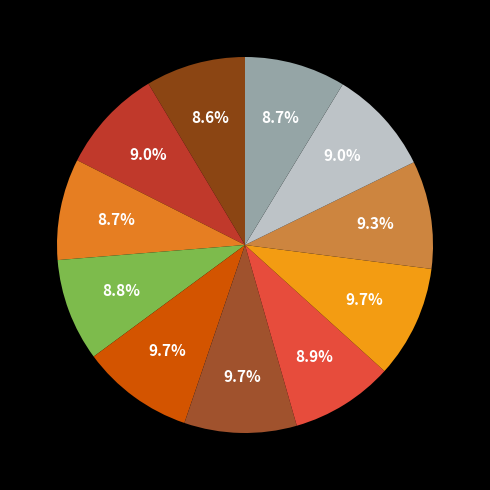

Which slice is the smallest?

TankONO